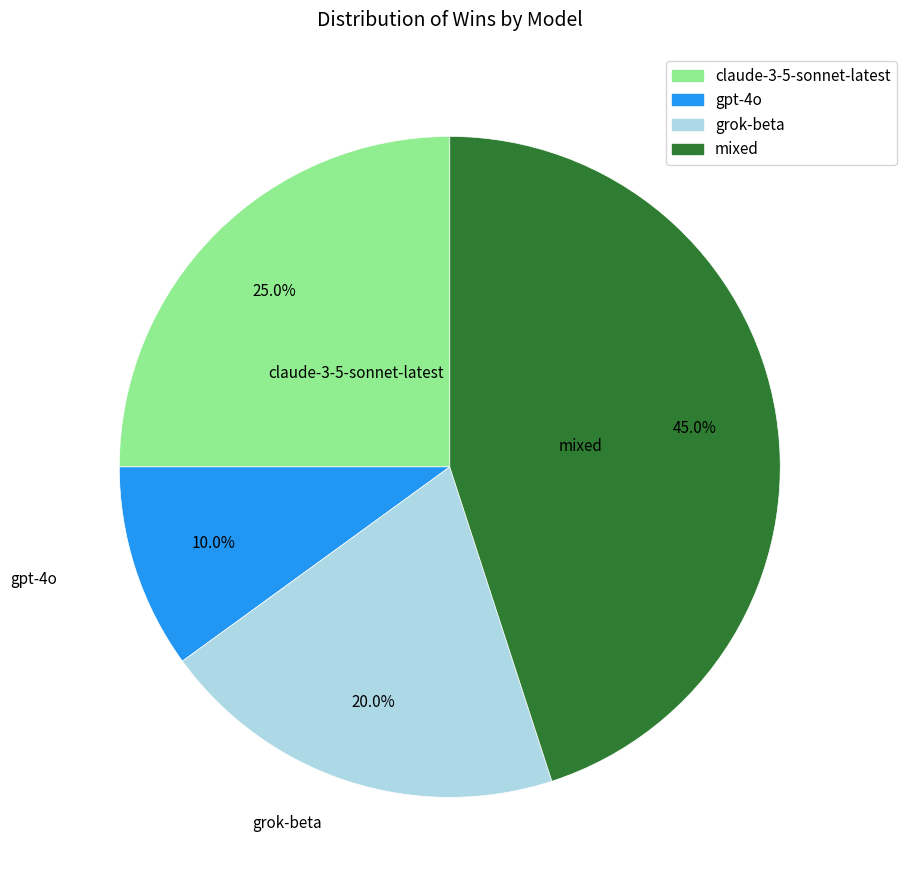

Combined, what portion of the pie is claude-3-5-sonnet-latest and gpt-4o?

35.0%